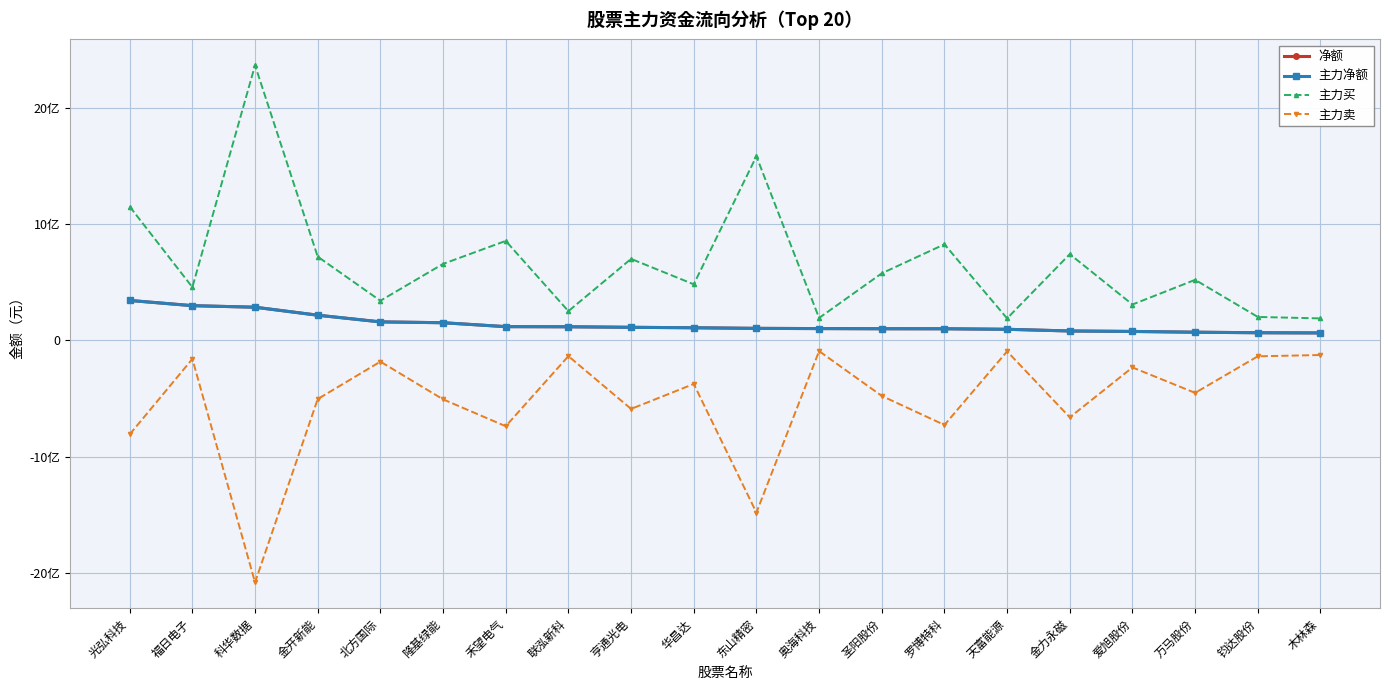

What is the average value of the 主力卖 series?

-528263891